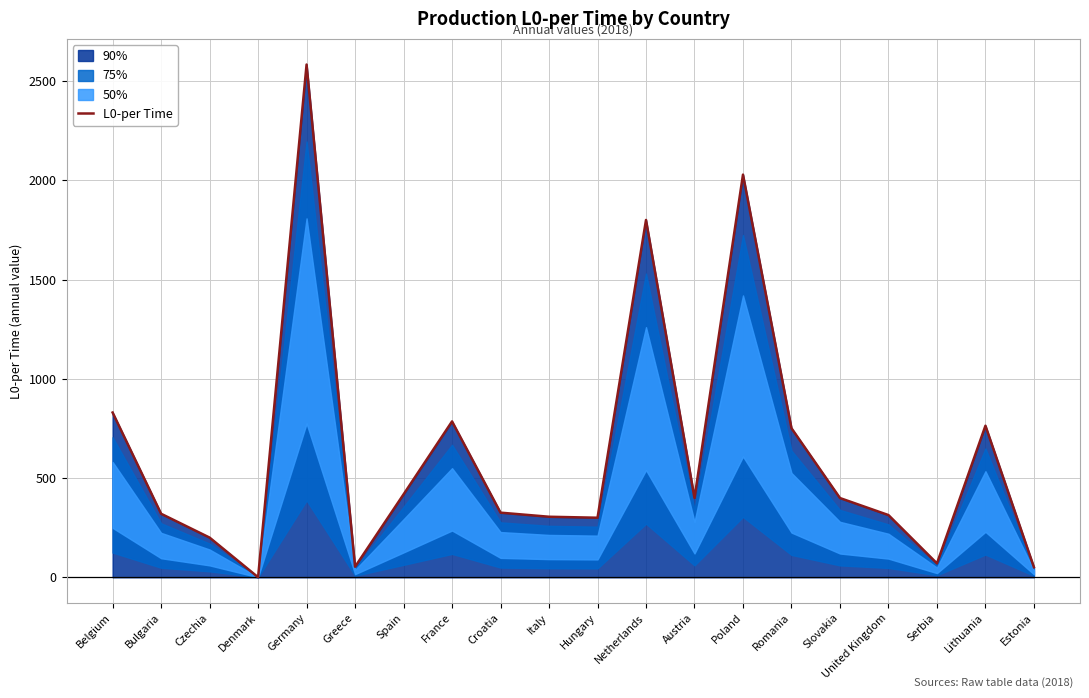

Reading right to left, what are all the values shown in this chart?

Estonia=50.7	Lithuania=763.5	Serbia=70.0	United Kingdom=313.4	Slovakia=399.2	Romania=750.9	Poland=2028.4	Austria=400.0	Netherlands=1800.0	Hungary=300.0	Italy=305.0	Croatia=325.6	France=785.3	Spain=417.8	Greece=53.0	Germany=2583.0	Denmark=0.2	Czechia=200.0	Bulgaria=320.0	Belgium=830.0